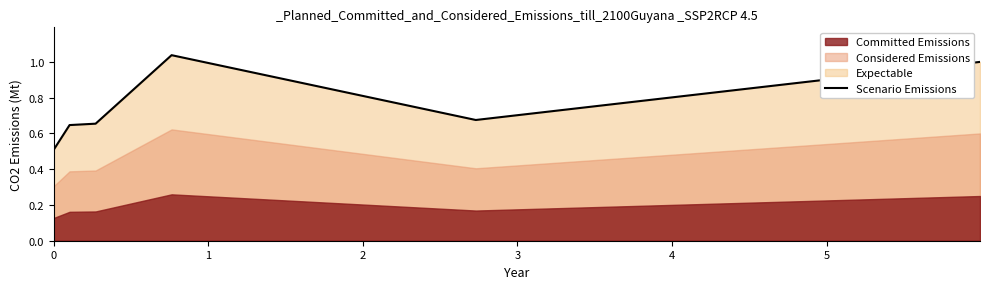

Reading left to right, what are all the values shown in this chart?

0.5	0.6	0.7	1.0	0.7	1.0